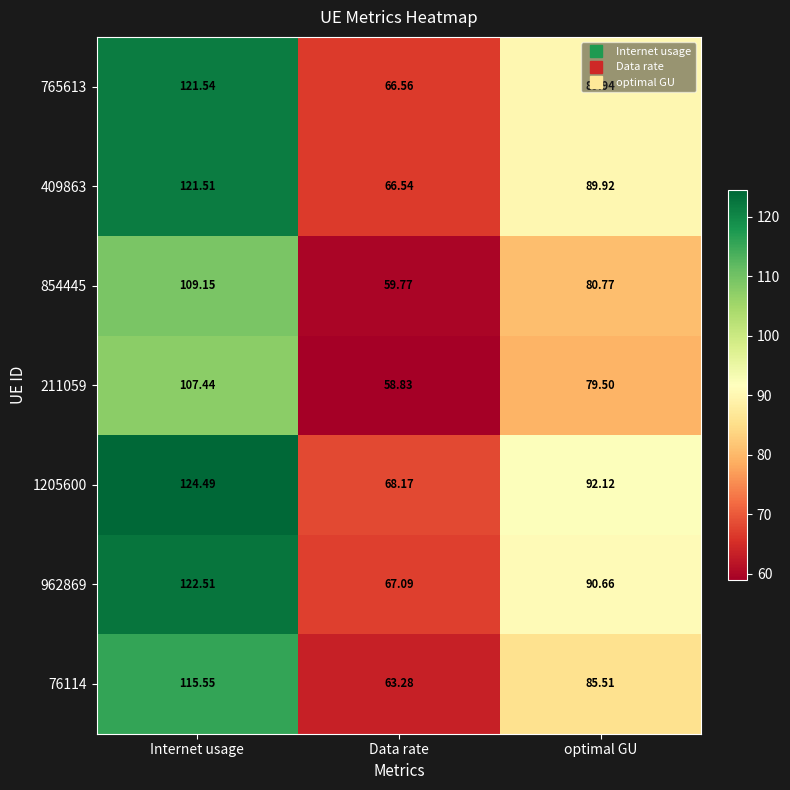

Is the value of 76114 at Internet usage greater than the value of 409863 at Data rate?

Yes